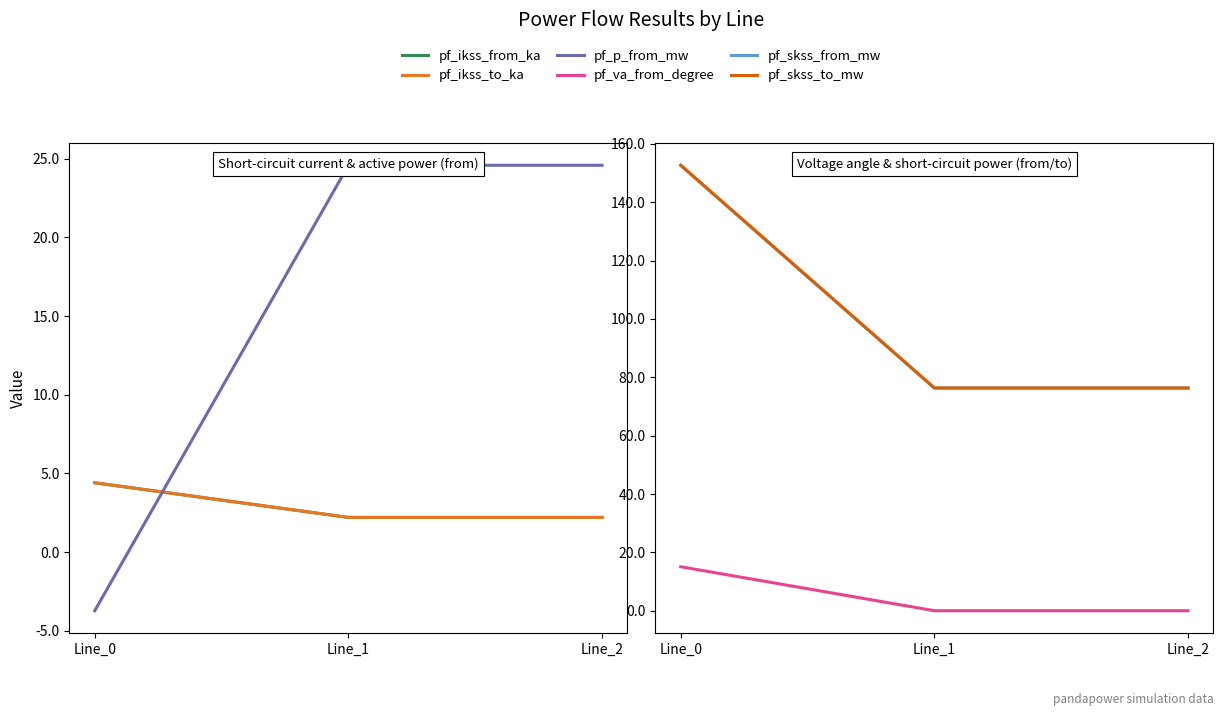

What is the value of the pf_ikss_from_ka point at the 3rd from the left?

2.2